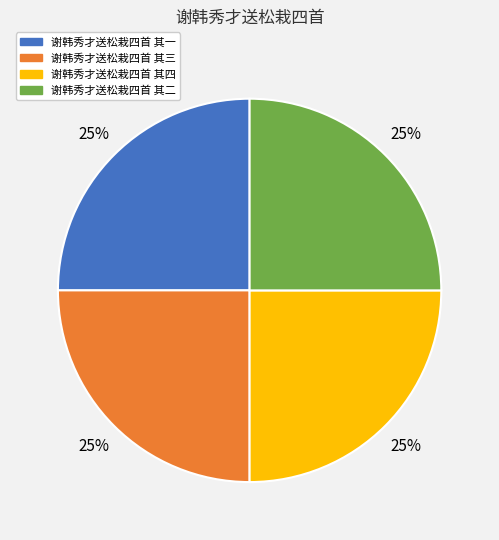

Approximately how many times larger is the value at 谢韩秀才送松栽四首 其二 compared to 谢韩秀才送松栽四首 其四?

1.0